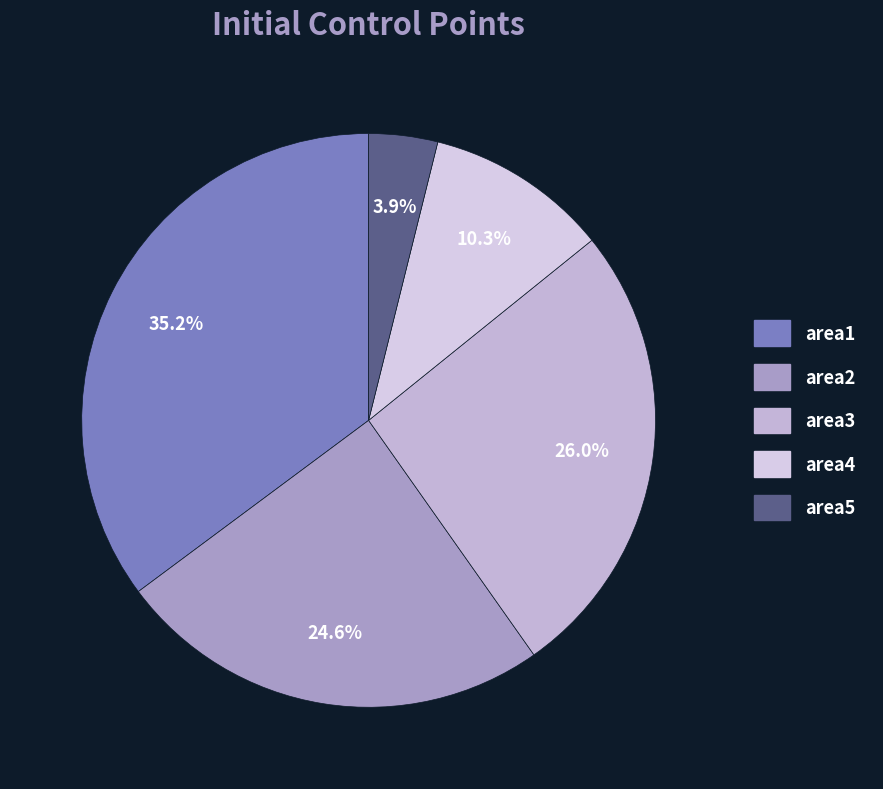

Combined, what portion of the pie is area4 and area2?

34.9%